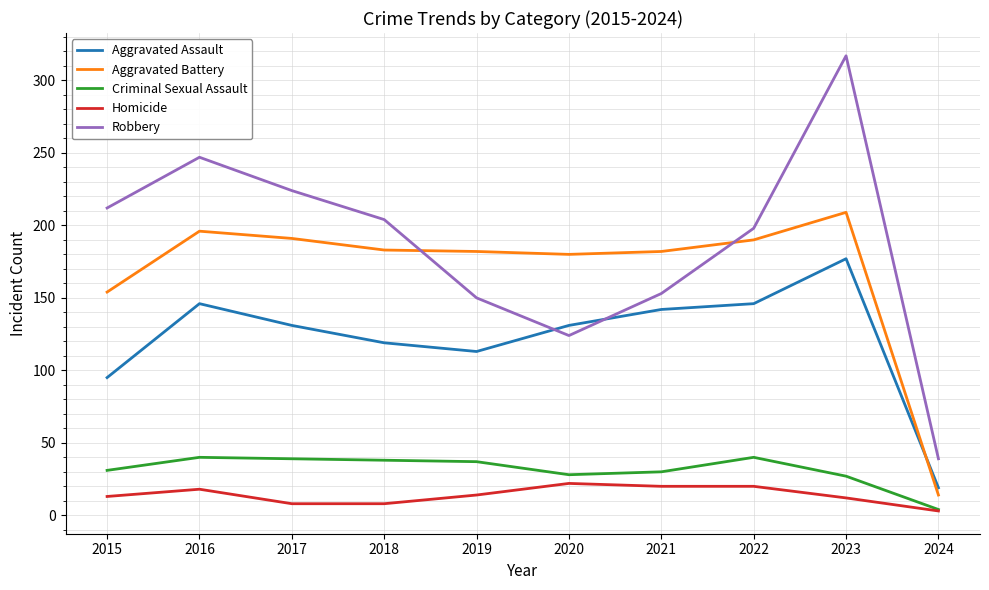

Where does the Criminal Sexual Assault series first go above 37?

2016